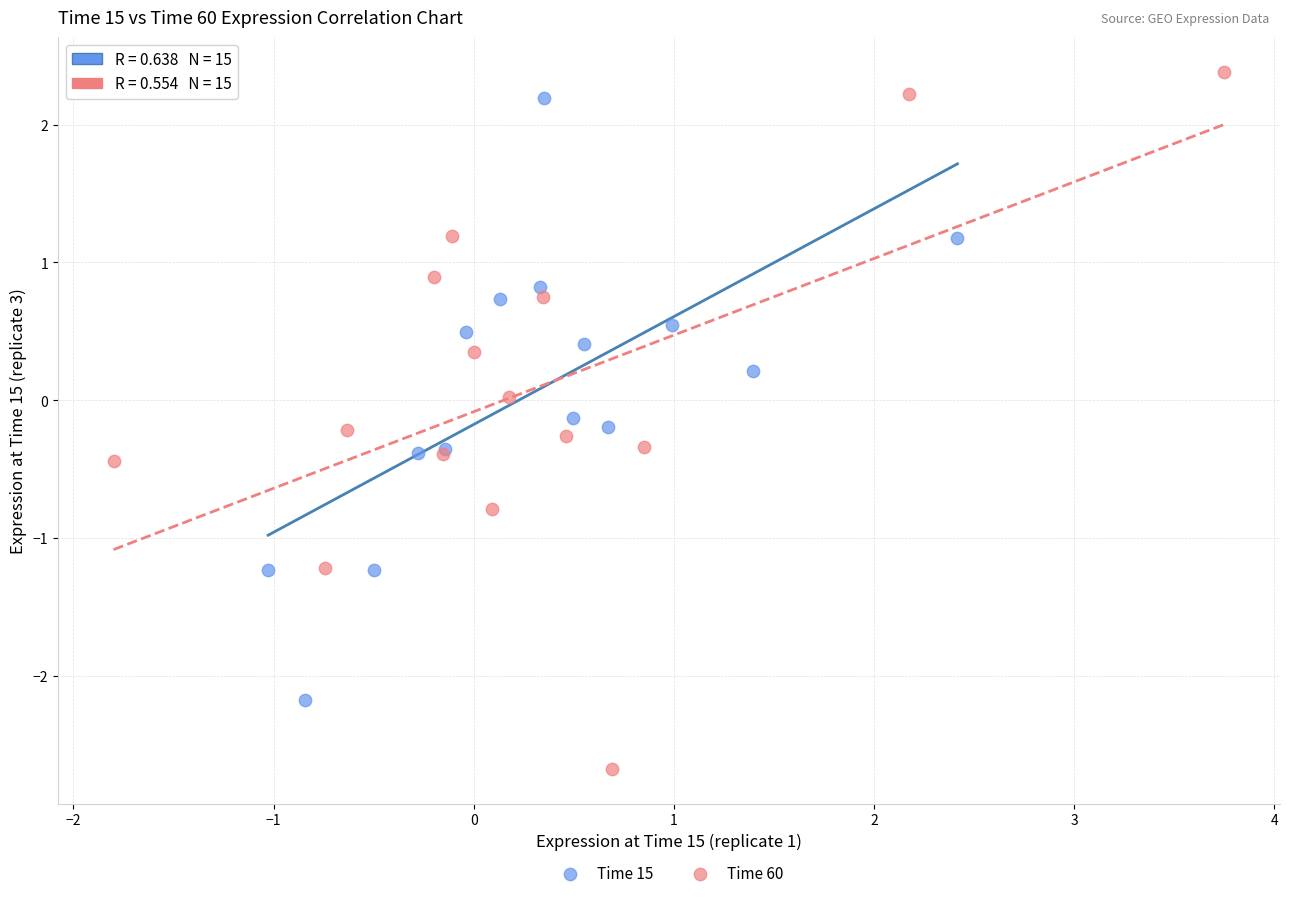

Which series contains the lowest Y value?

Time 60